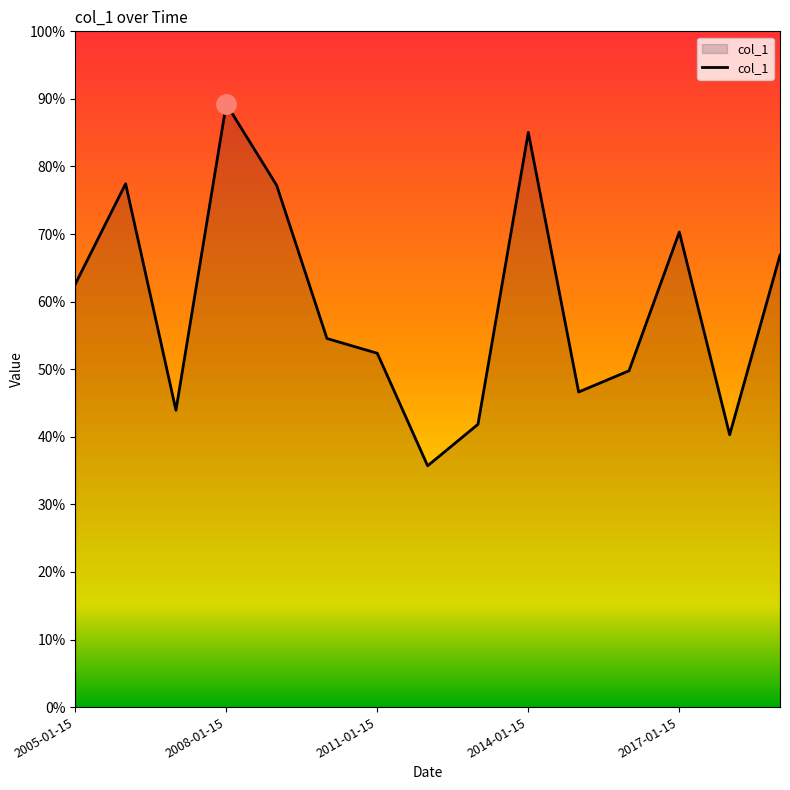

Is this an area chart (filled region under the line)?

Yes